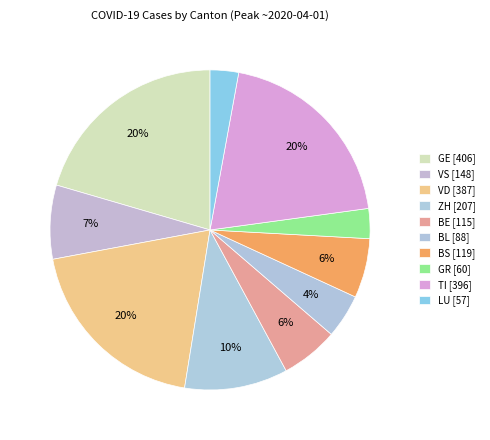

Which has a higher value, GR or VD?

VD